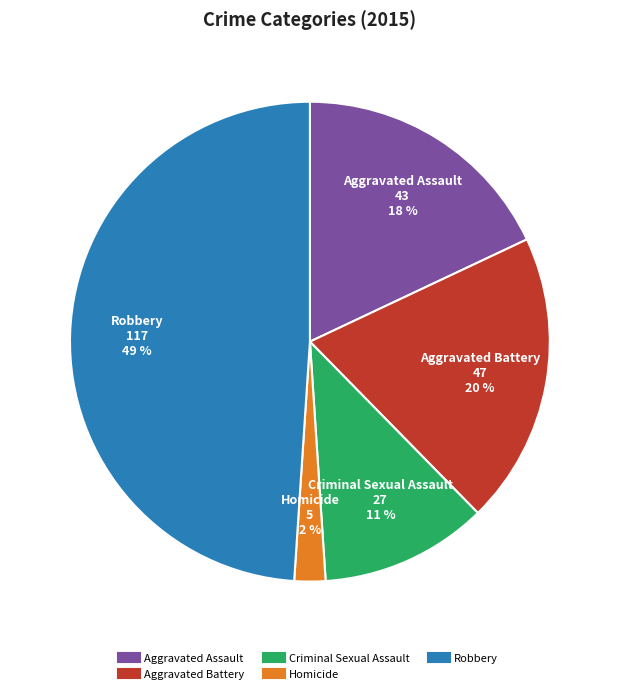

Rank the categories by value from lowest to highest.

Homicide, Criminal Sexual Assault, Aggravated Assault, Aggravated Battery, Robbery